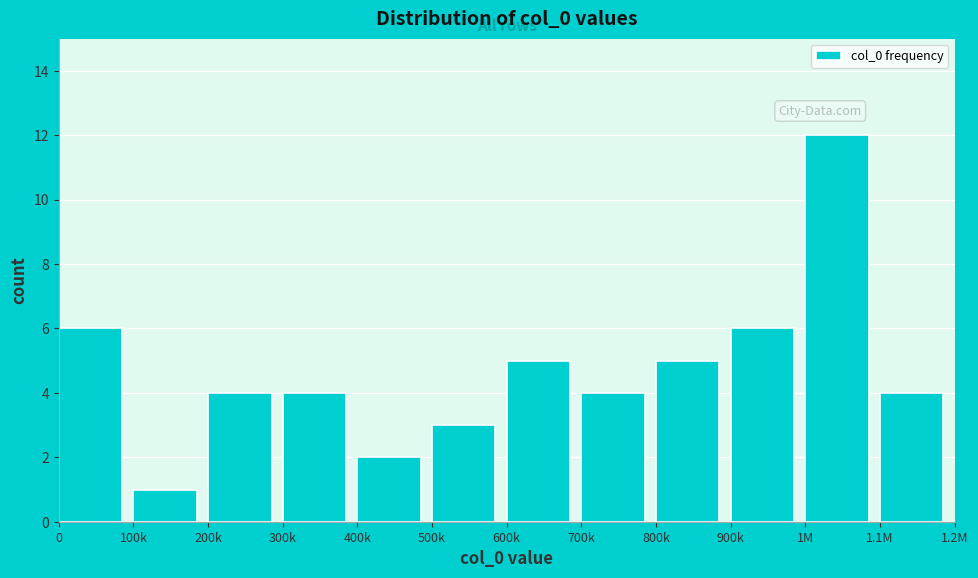

Reading right to left, what are all the values shown in this chart?

1.1M=4	1M=12	900k=6	800k=5	700k=4	600k=5	500k=3	400k=2	300k=4	200k=4	100k=1	0=6